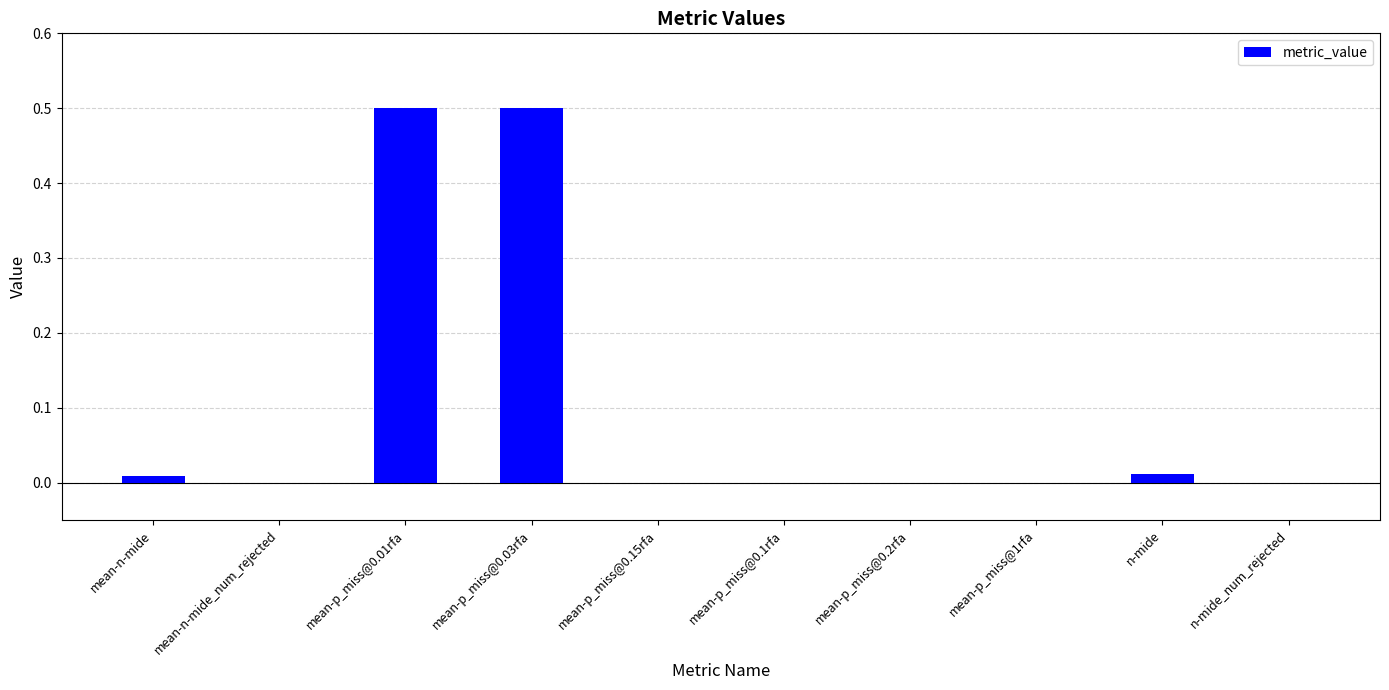

Between mean-p_miss@0.01rfa and mean-n-mide, which is larger?

mean-p_miss@0.01rfa